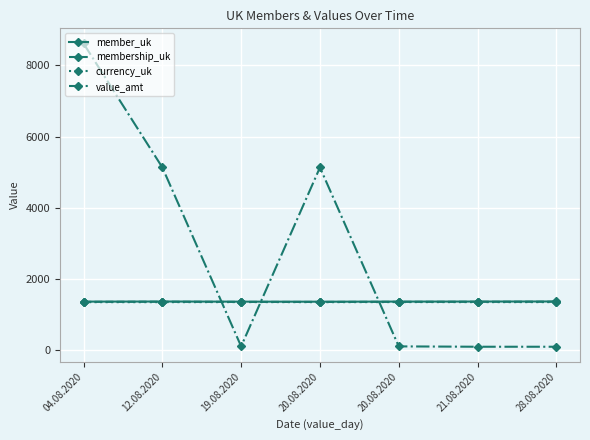

Does the chart display data point markers on the line(s)?

Yes